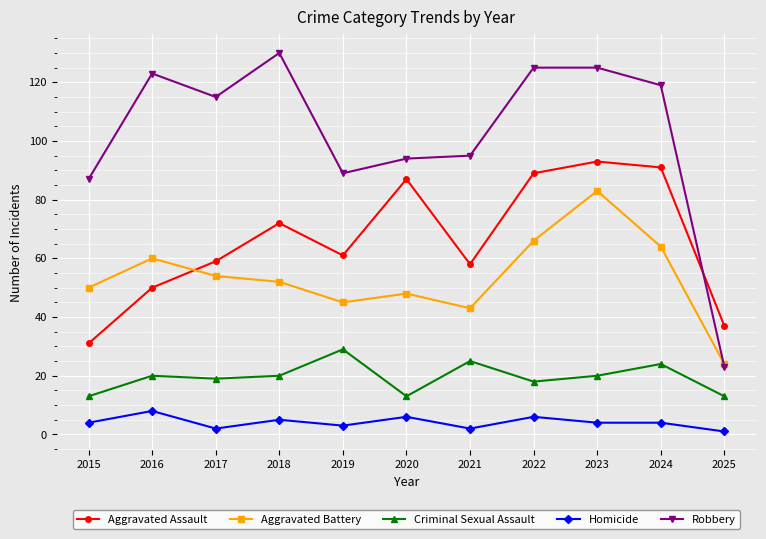

At how many categories does at least one series exceed 99?

6